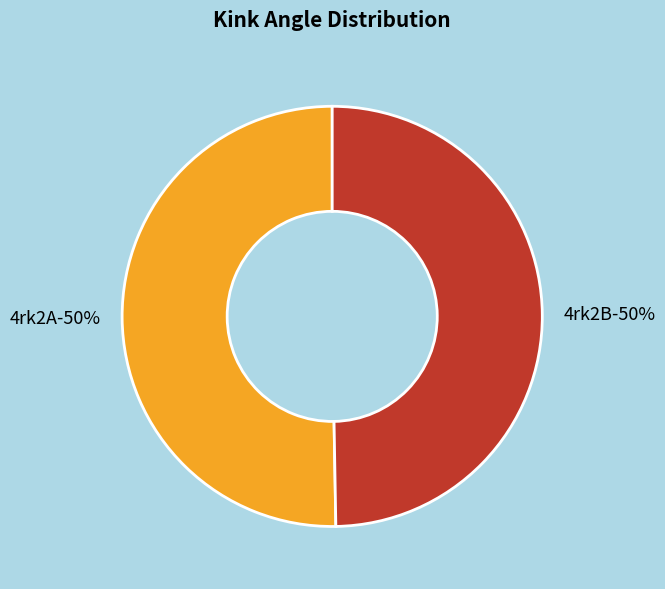

Combined, what portion of the pie is 4rk2A and 4rk2B?

100.0%